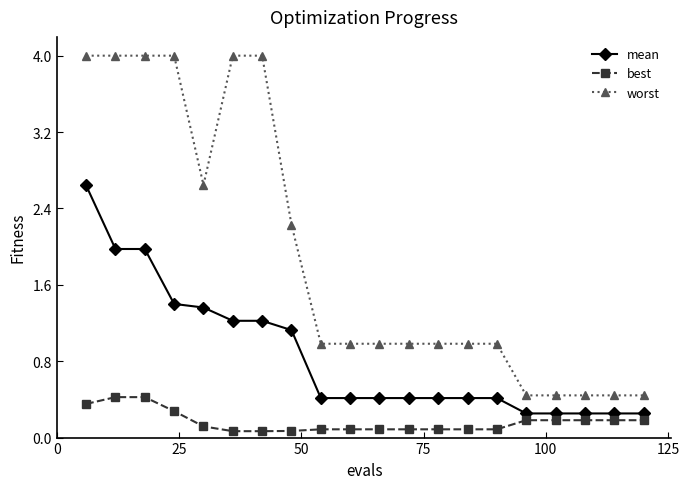

Is this an area chart (filled region under the line)?

No